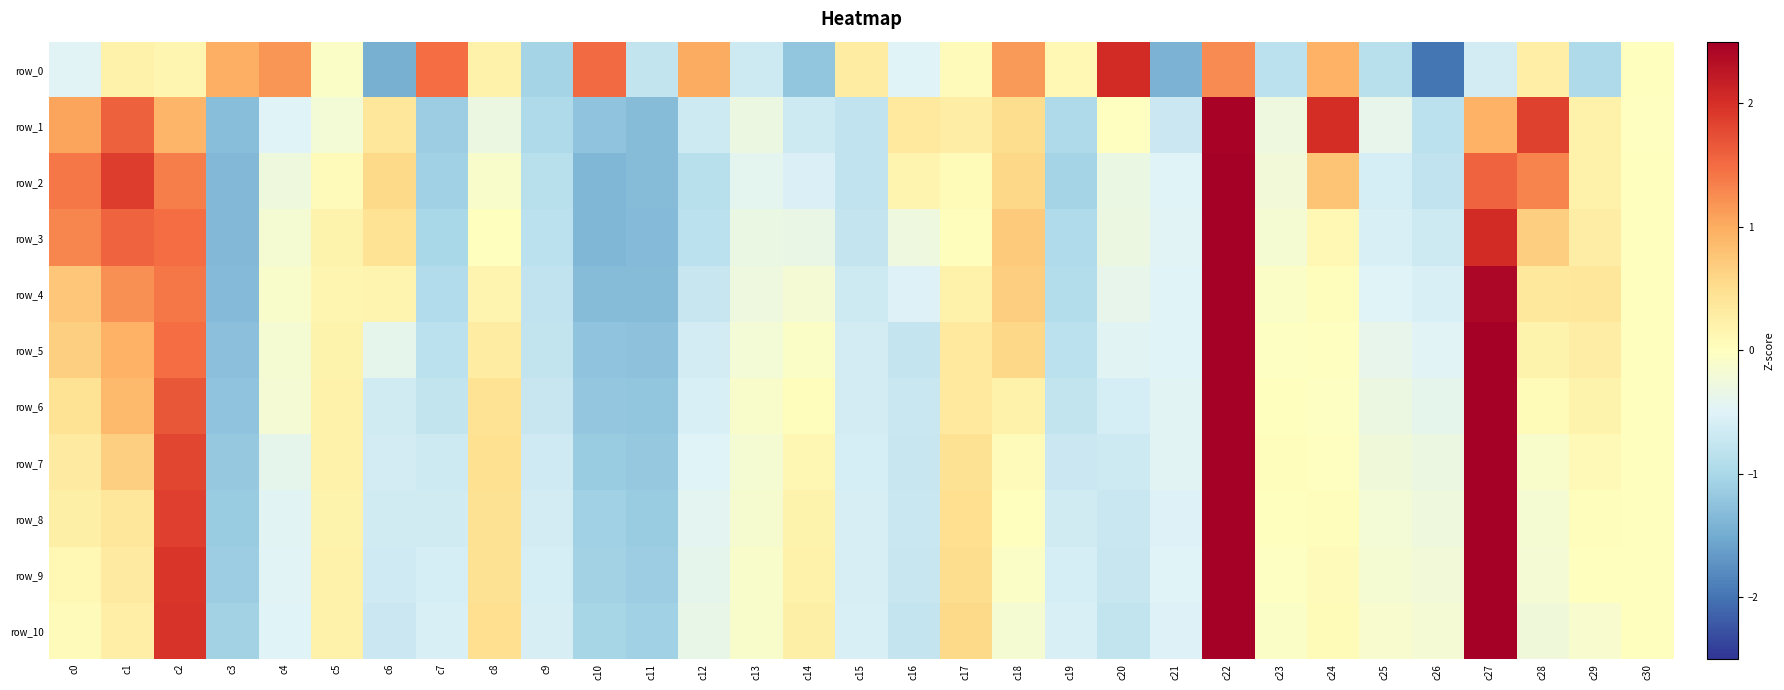

What is the difference between the highest and lowest values at c7?

2.6